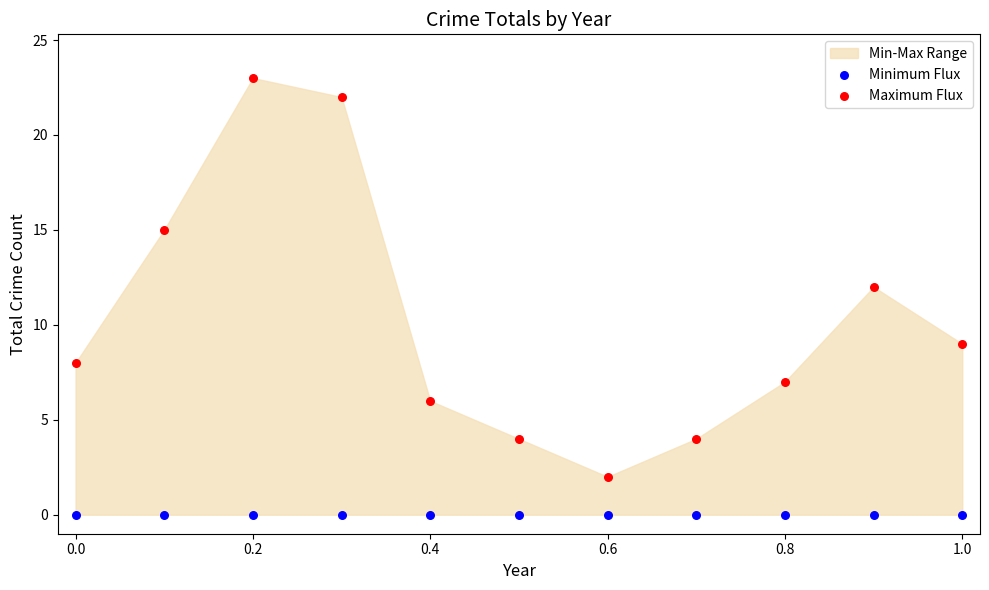

Which series contains the highest Y value?

Maximum Flux